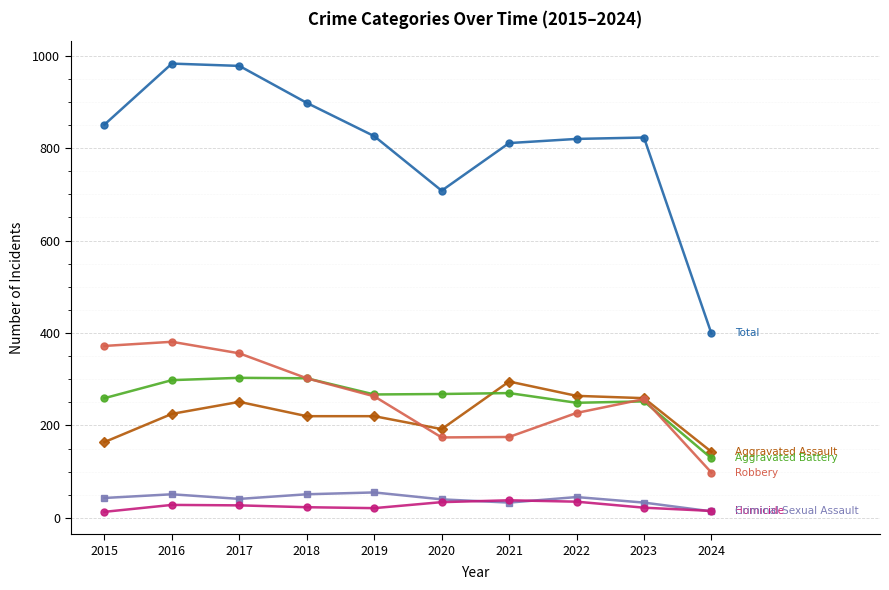

What is the maximum value shown in the chart?

983